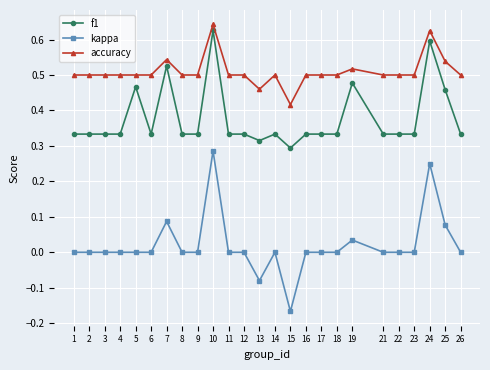

The f1 series shows 0.6 at 10. True or false?

True